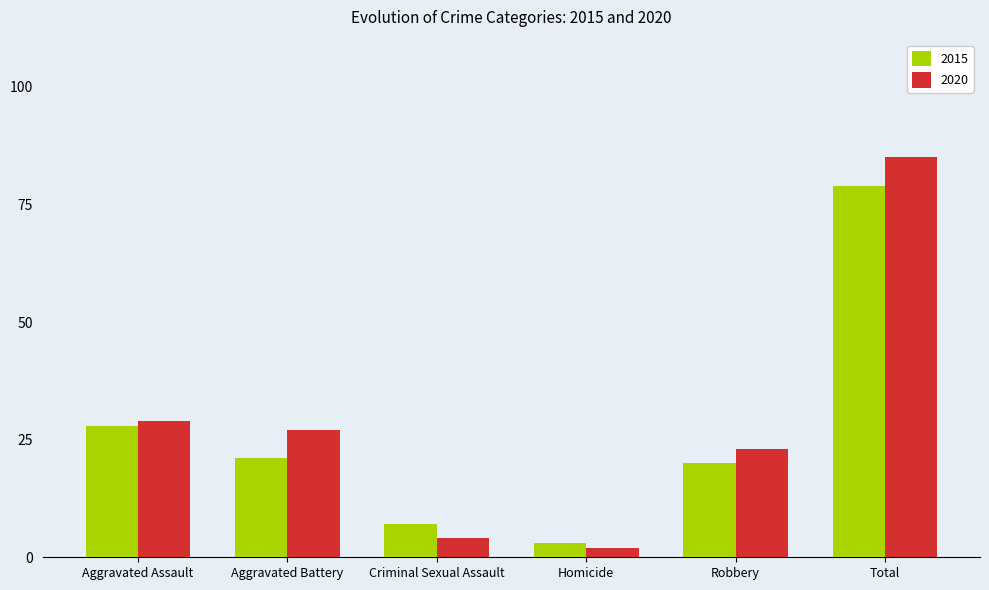

At which category does the chart reach its minimum across all series?

Homicide